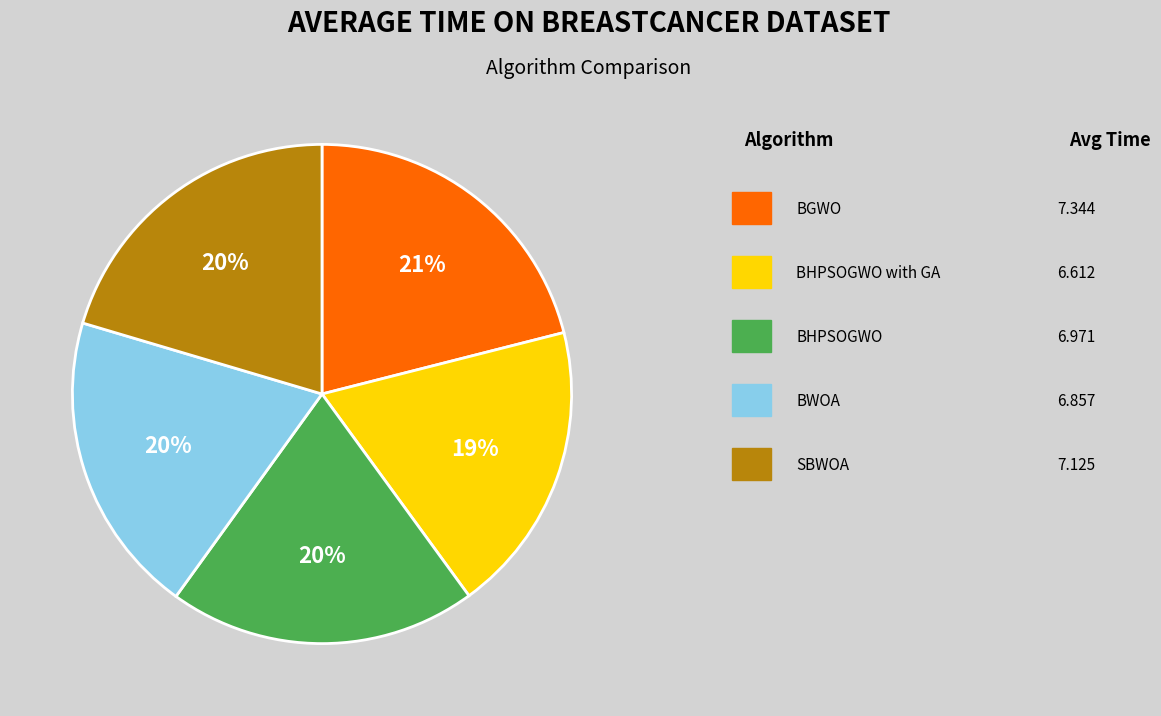

Is there any slice that represents more than half of the pie?

No